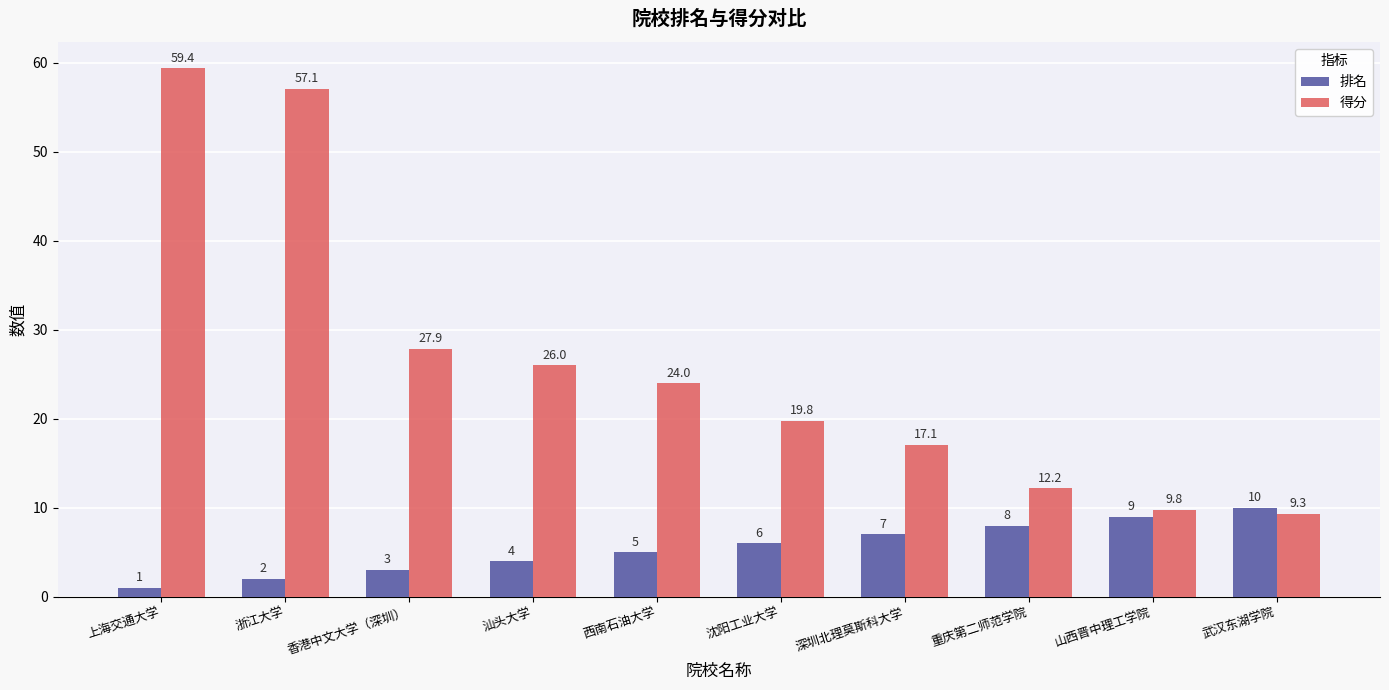

What is the label of the 6th bar from the left?

沈阳工业大学